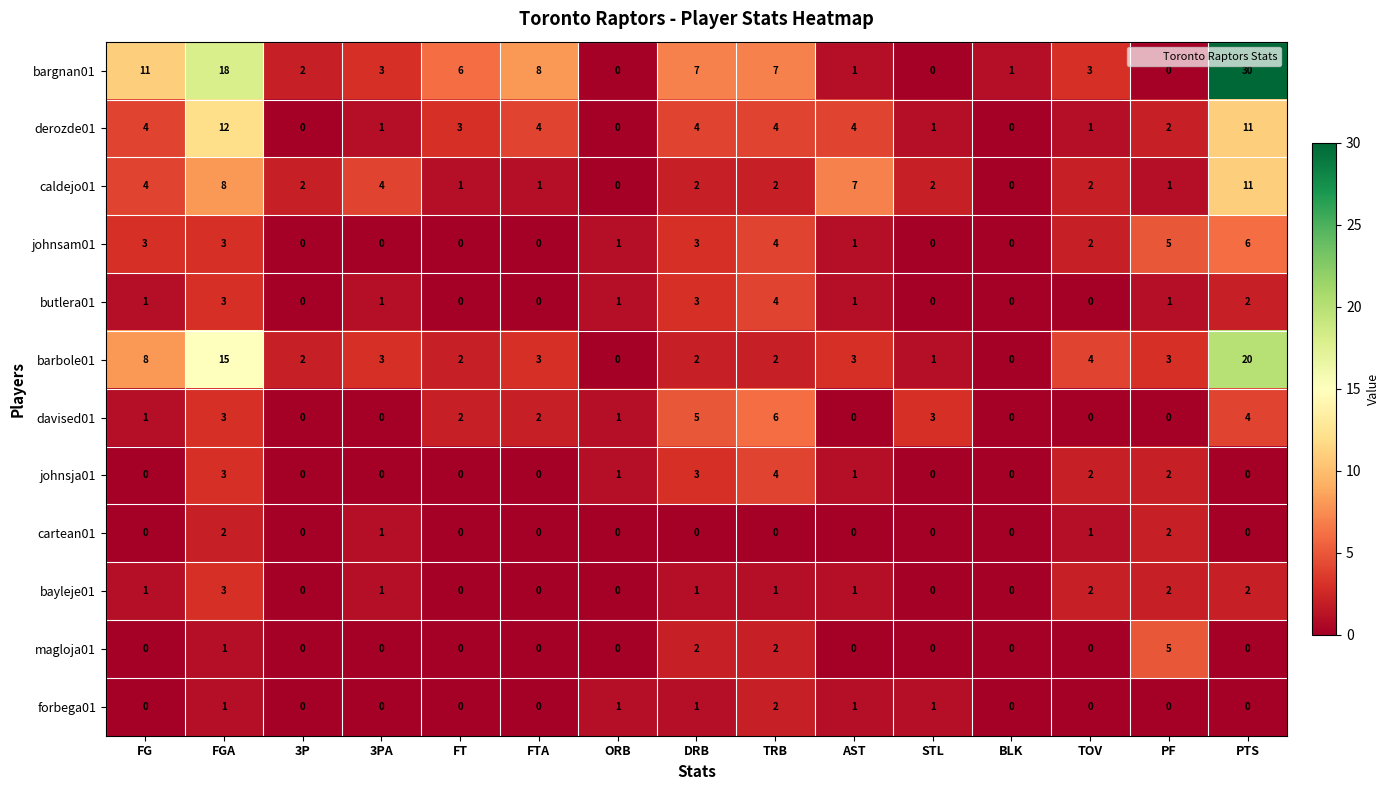

What is the spread (max minus min) of values at FGA?

17